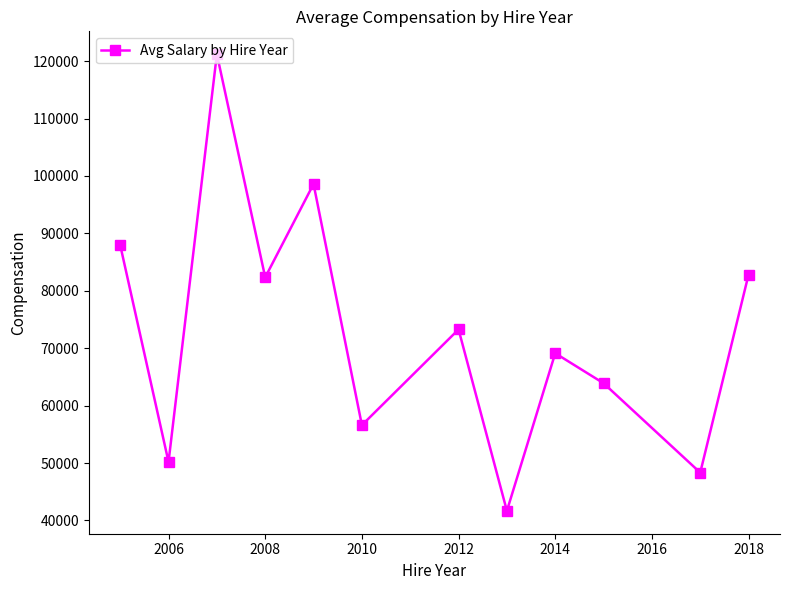

What is the greatest value displayed?

121213.0